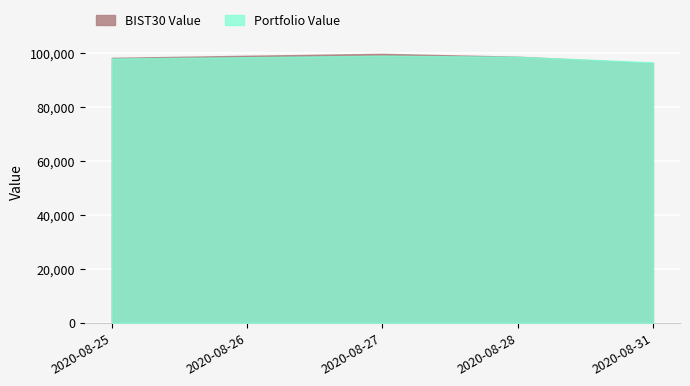

Where is the first local maximum for Portfolio Value?

2020-08-27